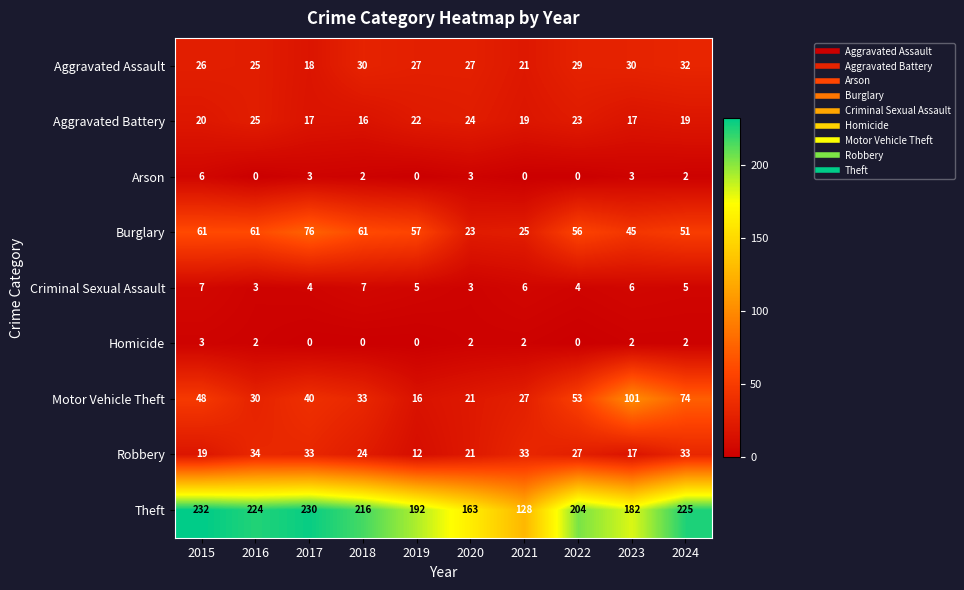

Is it true that Homicide equals 2 at 2023?

True